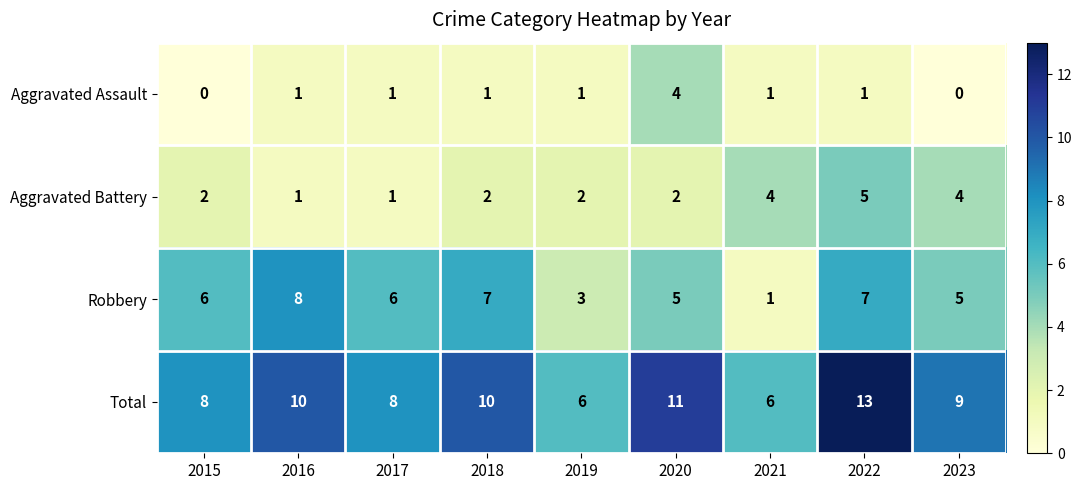

Between 2021 and 2023, which series saw the biggest shift?

Robbery